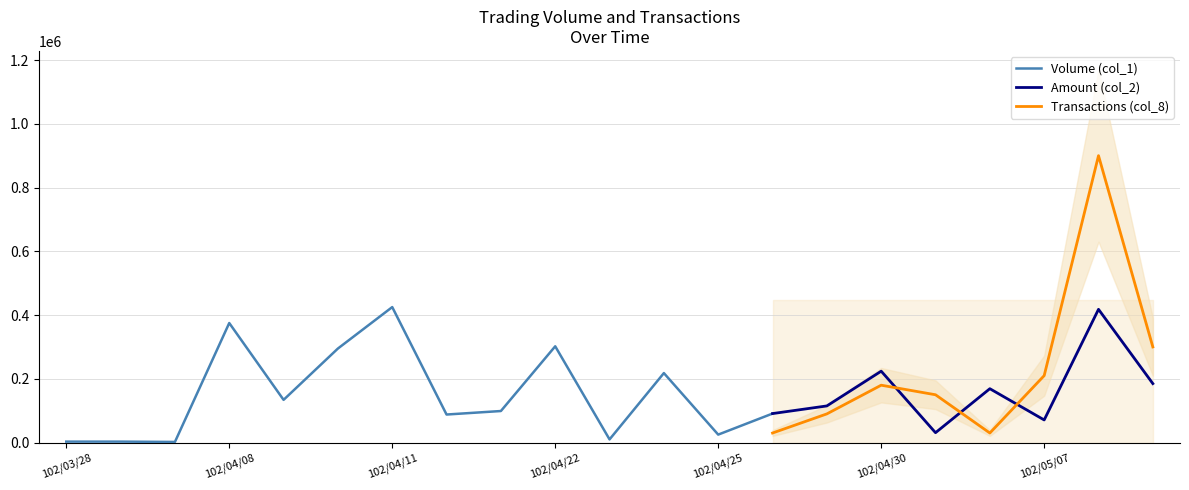

The value of Transactions (col_8) at 102/04/30 is 180000. True or false?

True